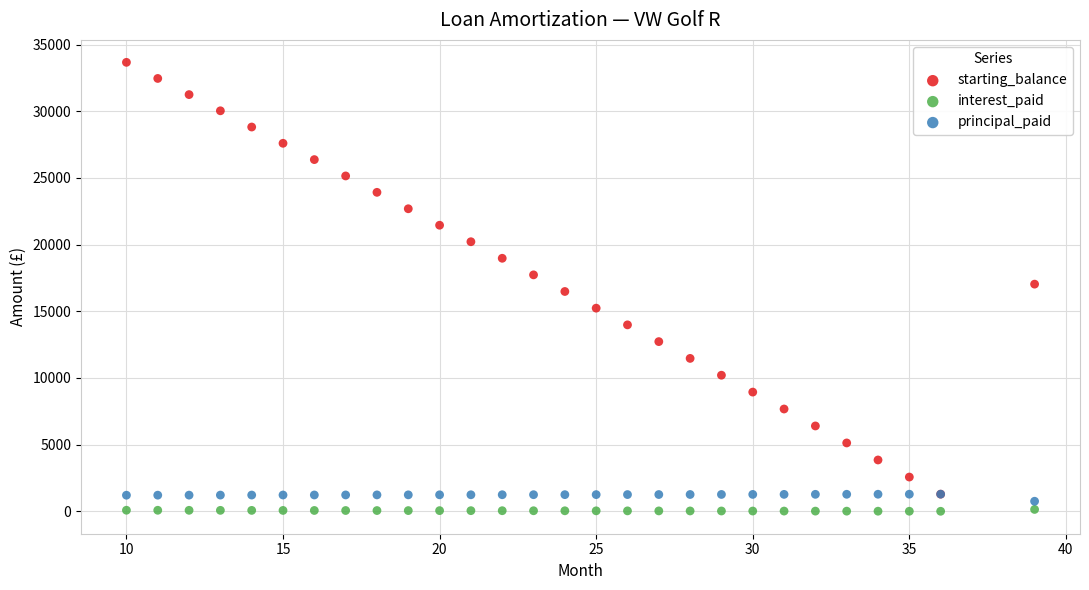

Which series contains the highest Y value?

starting_balance